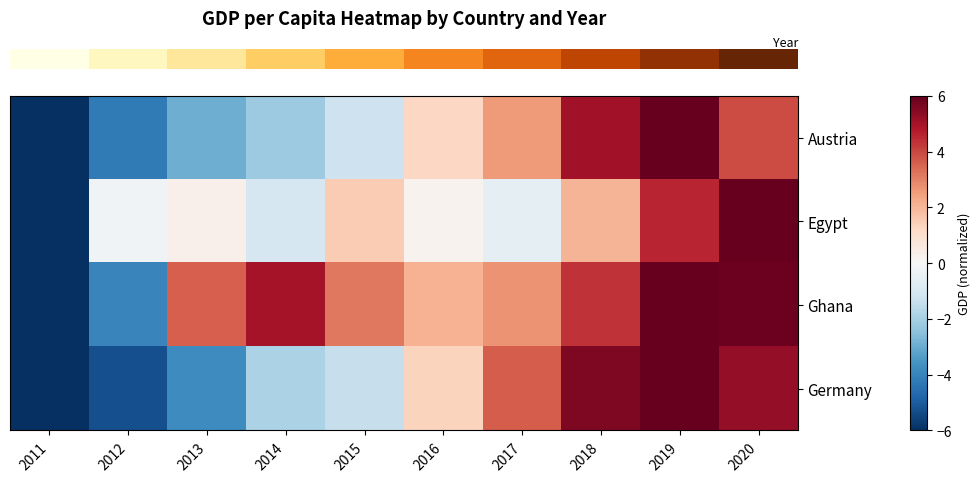

Reading right to left, transcribe all the data shown in this chart.

row_0: 2020=3.9	2019=6.0	2018=5.0	2017=2.6	2016=1.3	2015=-1.2	2014=-2.2	2013=-2.9	2012=-4.2	2011=-6.0
row_1: 2020=6.0	2019=4.6	2018=2.0	2017=-0.5	2016=0.2	2015=1.5	2014=-1.0	2013=0.3	2012=-0.2	2011=-6.0
row_2: 2020=5.9	2019=6.0	2018=4.3	2017=2.7	2016=2.1	2015=3.2	2014=5.0	2013=3.6	2012=-4.0	2011=-6.0
row_3: 2020=5.3	2019=6.0	2018=5.6	2017=3.6	2016=1.4	2015=-1.4	2014=-1.9	2013=-3.8	2012=-5.3	2011=-6.0